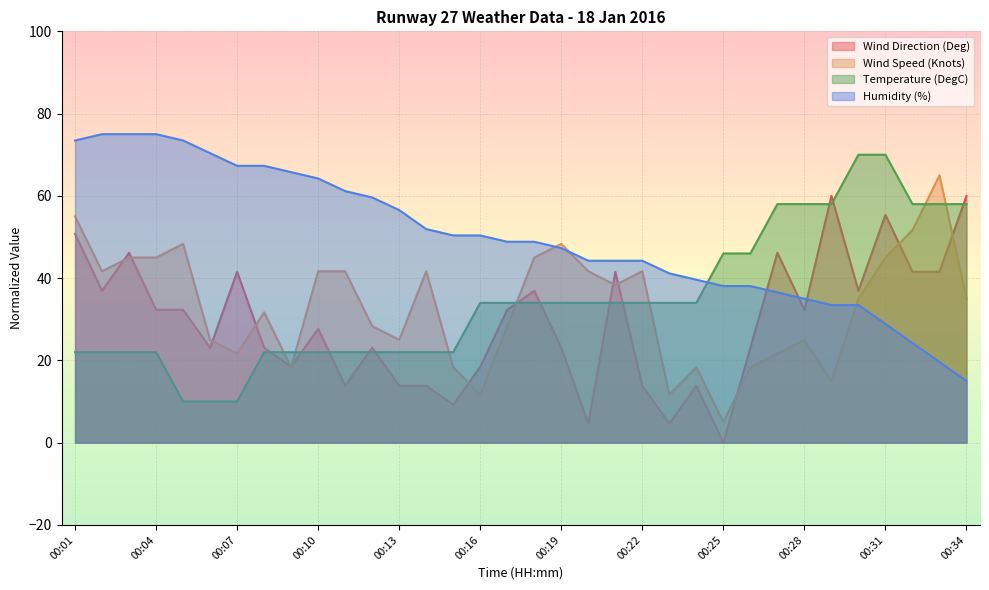

Which has a higher value, 00:29 or 00:25?

00:29